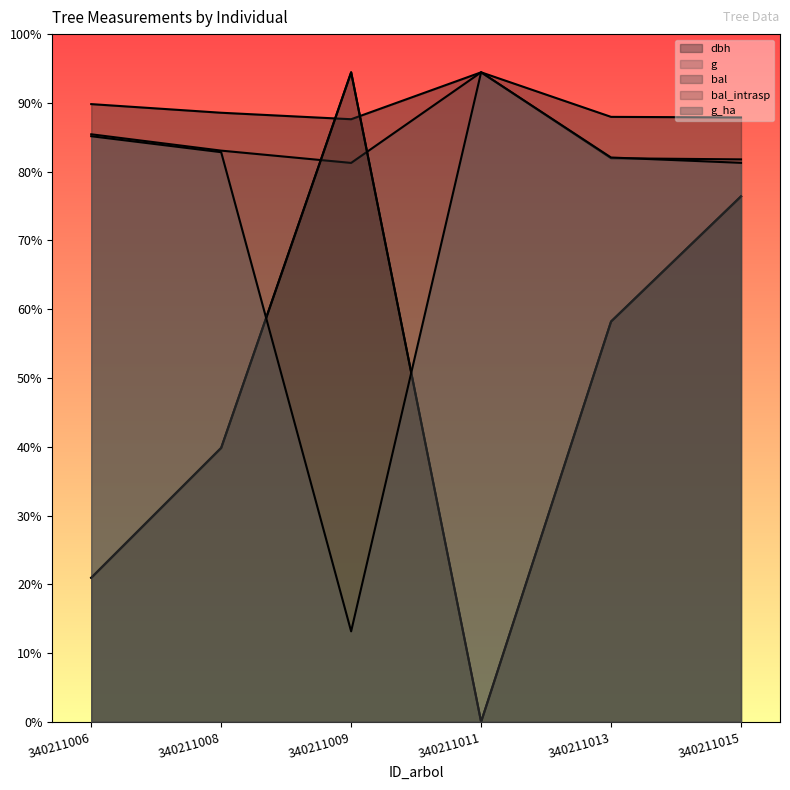

Reading right to left, extract all data points from this chart.

dbh: 340211015=790.9	340211013=791.7	340211011=850.0	340211009=788.6	340211008=797.1	340211006=808.4
g: 340211015=736.1	340211013=737.6	340211011=850.0	340211009=731.4	340211008=747.5	340211006=768.9
bal: 340211015=687.7	340211013=523.9	340211011=0.0	340211009=850.0	340211008=358.5	340211006=188.5
bal_intrasp: 340211015=687.7	340211013=523.9	340211011=0.0	340211009=850.0	340211008=358.5	340211006=188.5
g_ha: 340211015=731.6	340211013=738.5	340211011=850.0	340211009=118.4	340211008=745.5	340211006=766.4